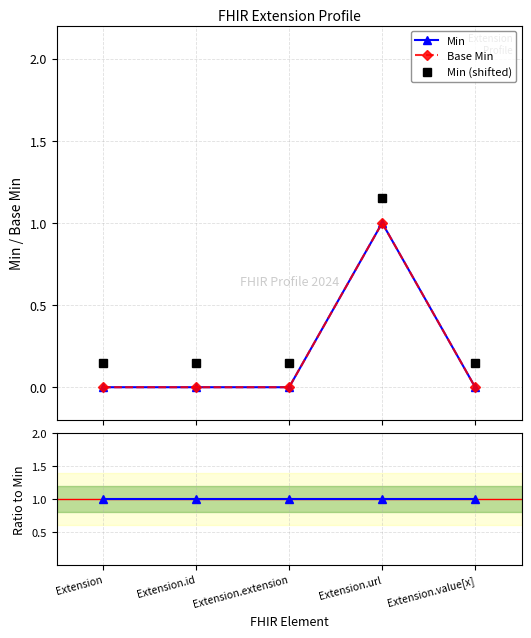

True or false: Min and Base Min / Min intersect in this chart.

False